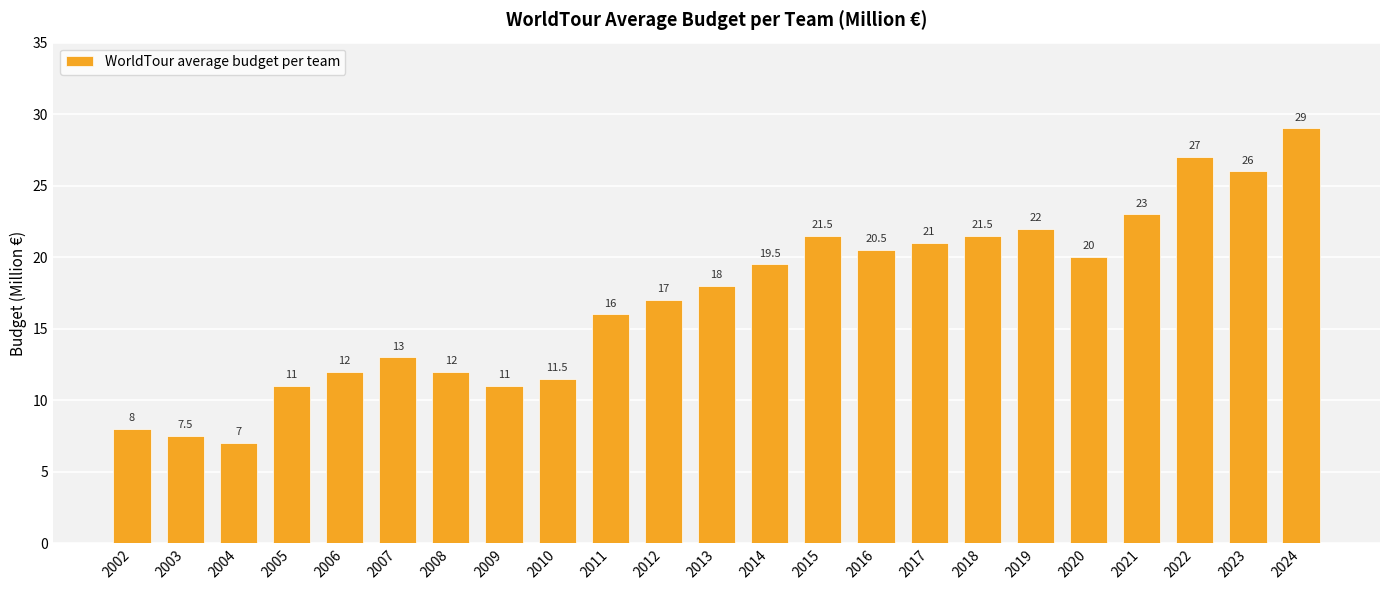

Which has a higher value, 2017 or 2023?

2023